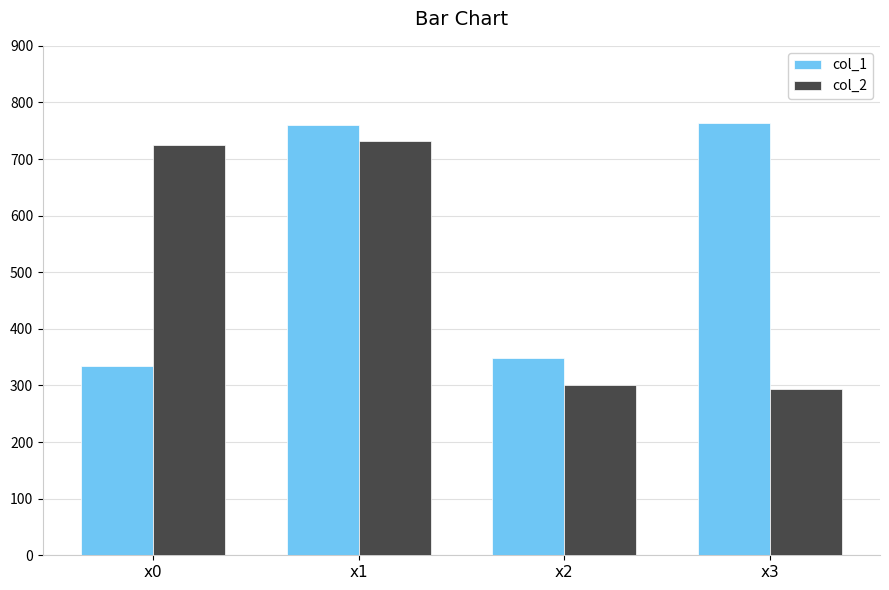

What is the difference between the highest and lowest values at x1?

27.8